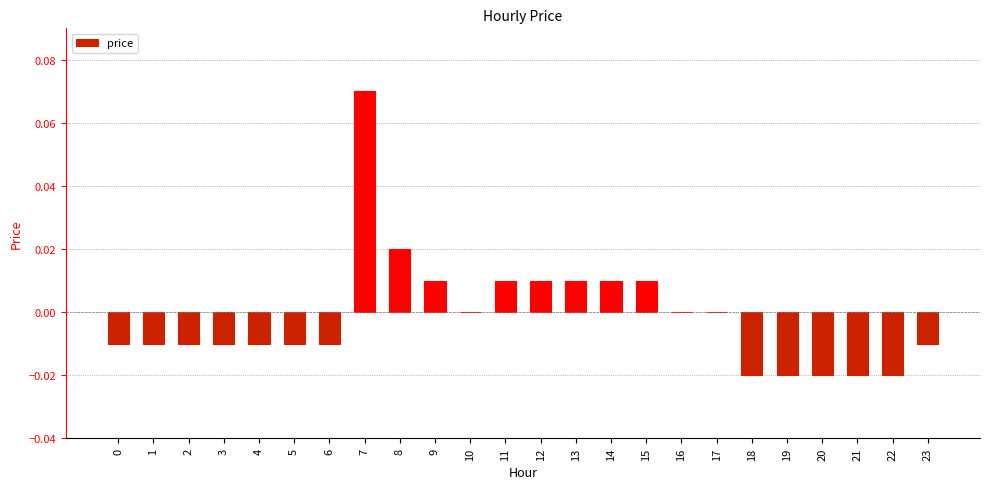

Which has a higher value, 16 or 11?

11